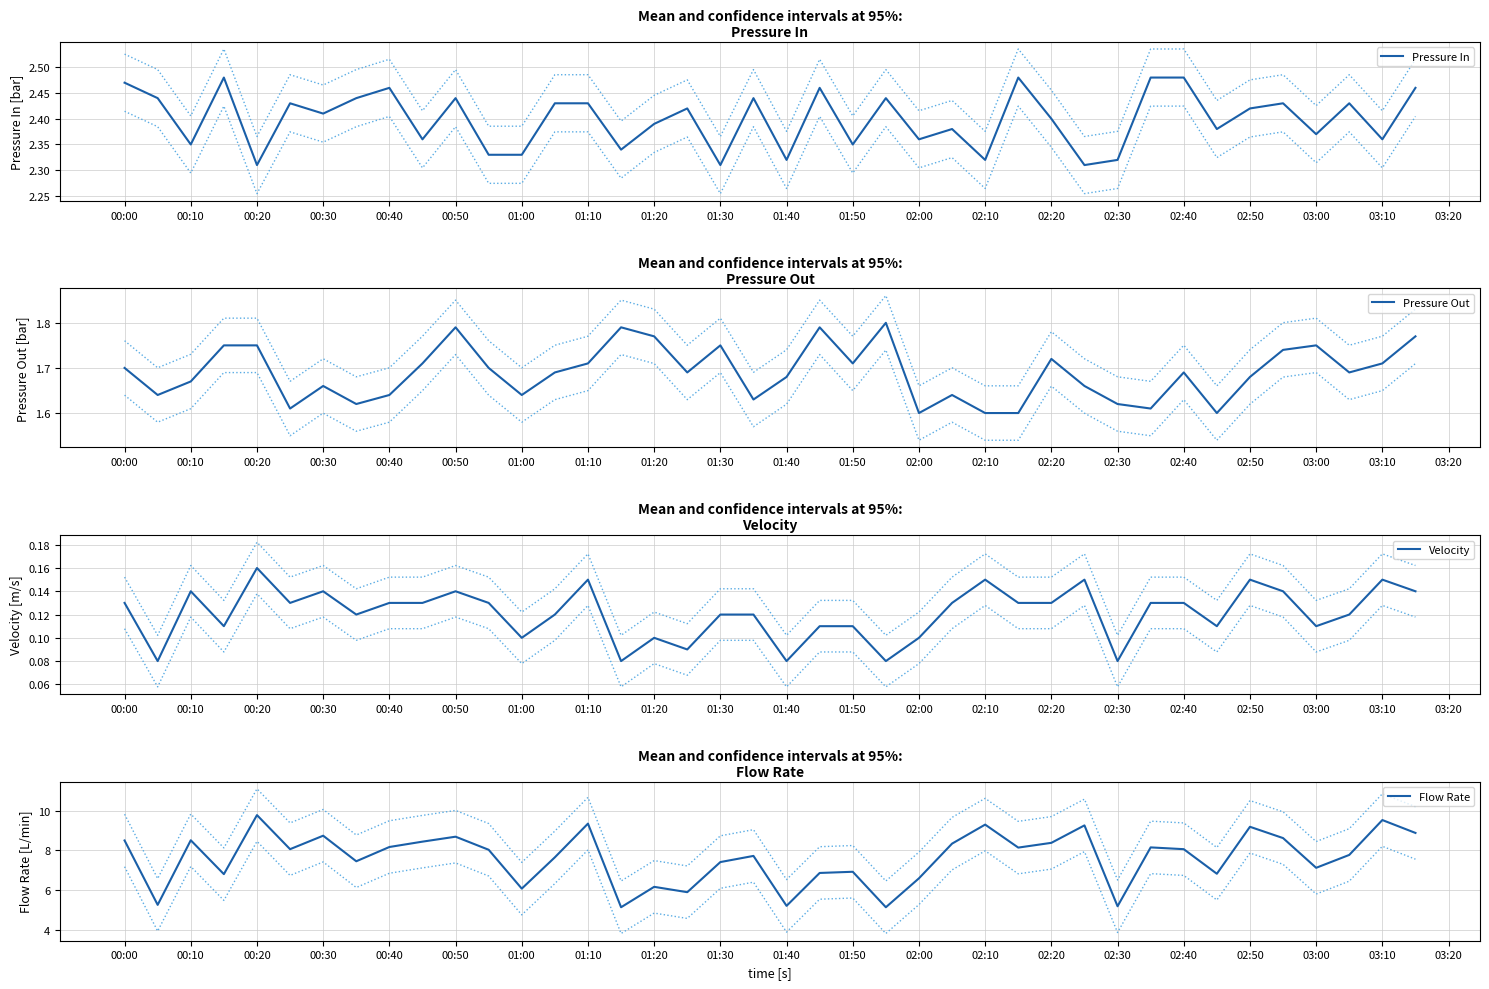

What is the difference between the second highest and minimum values in the Pressure In series?

0.2